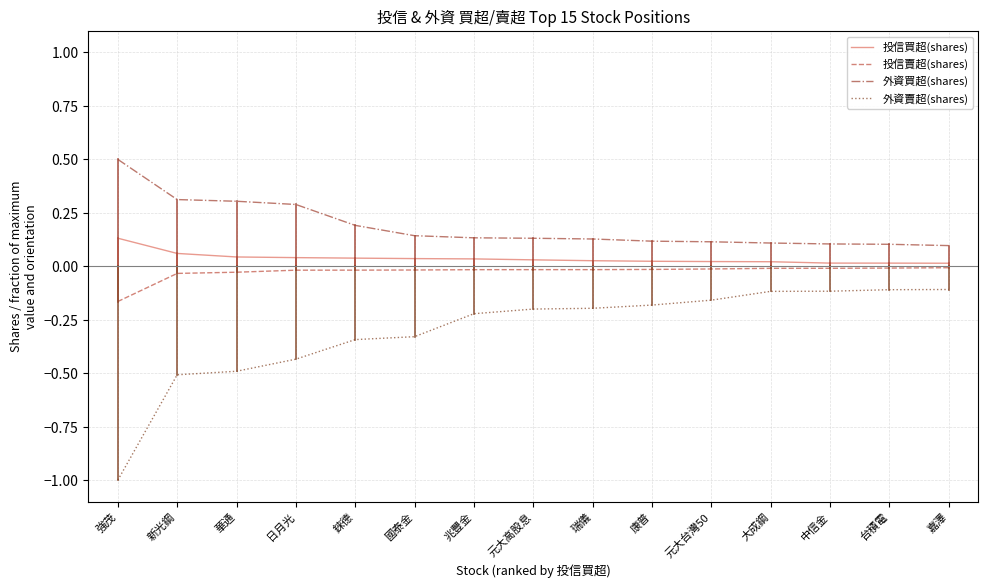

Which series has the largest total across all categories?

外資買超(shares)